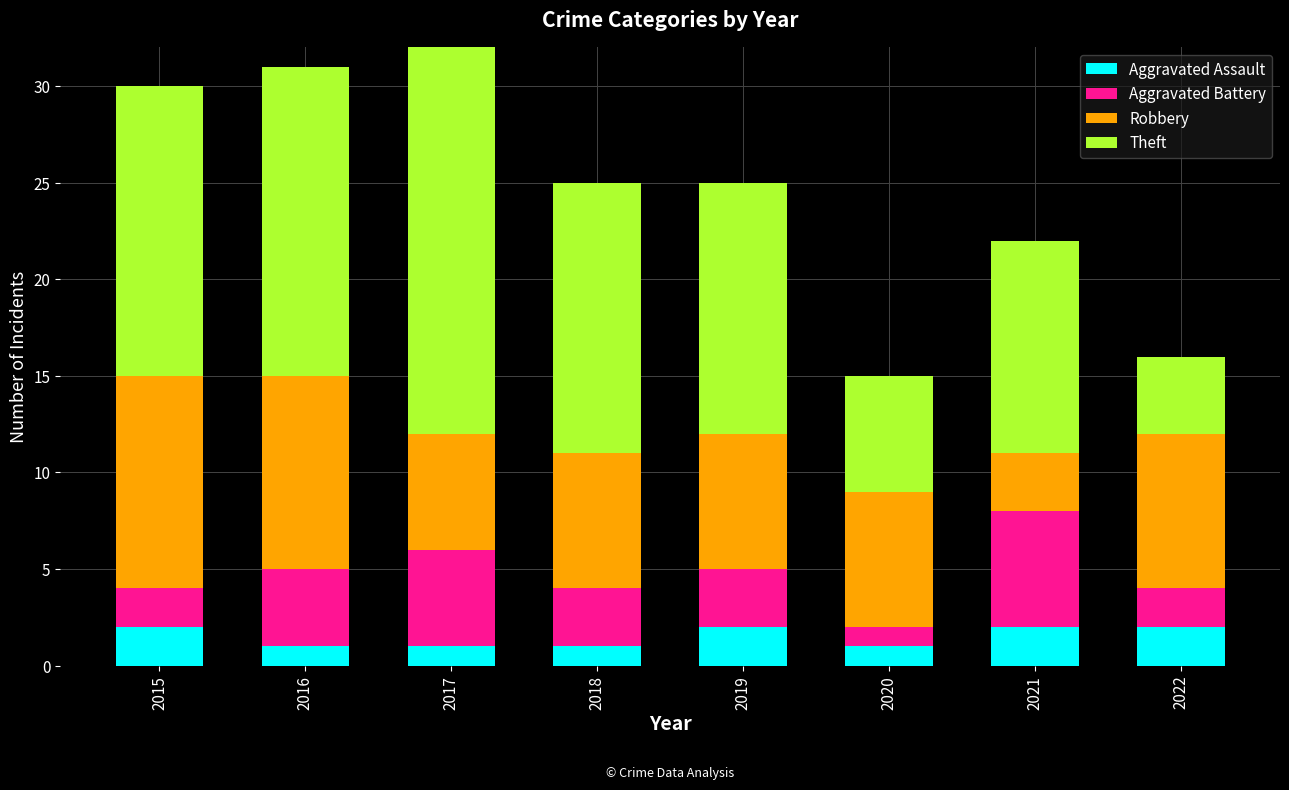

What is the value of the Theft bar at the 6th from the left?

6